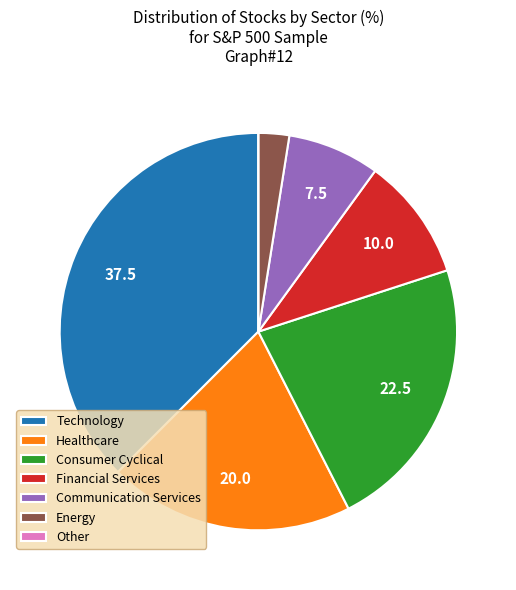

Does Financial Services account for over 50% of the chart?

No